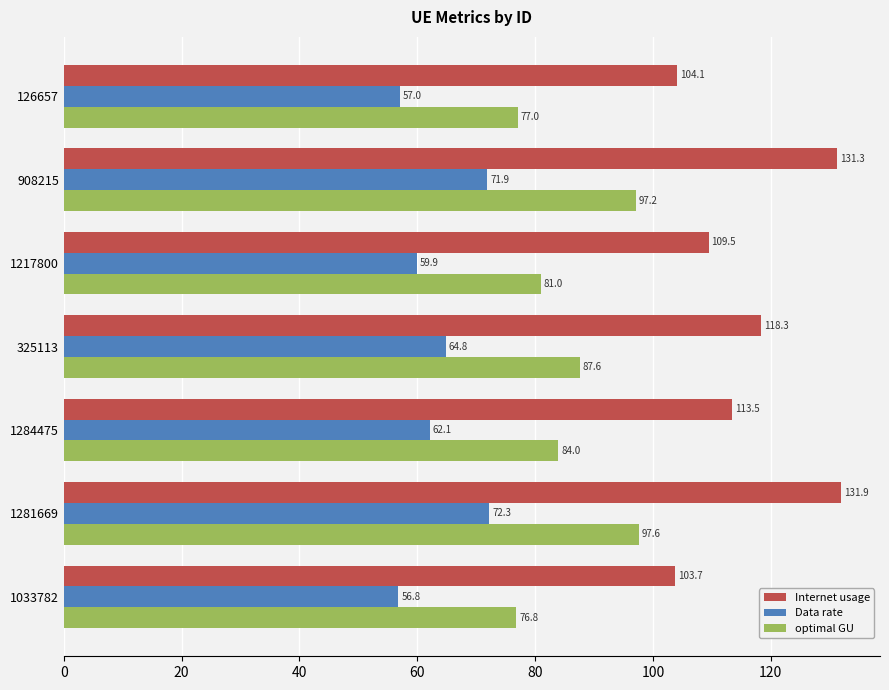

Rank the series by their maximum value, from lowest to highest.

Data rate, optimal GU, Internet usage